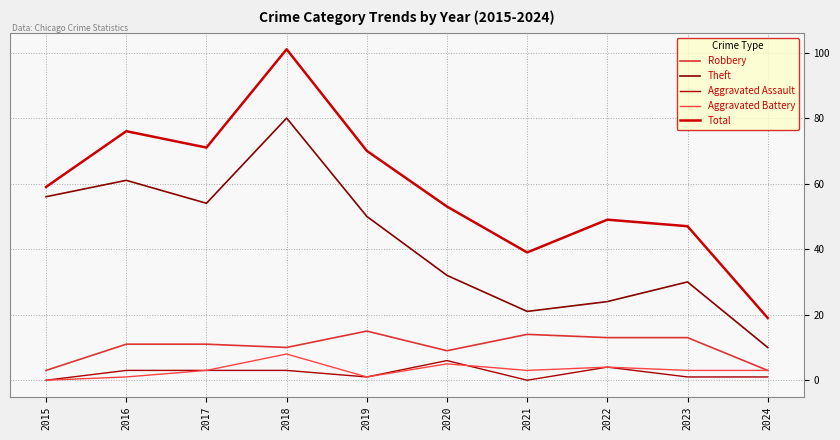

List the series in order of their peak value, highest first.

Total, Theft, Robbery, Aggravated Battery, Aggravated Assault